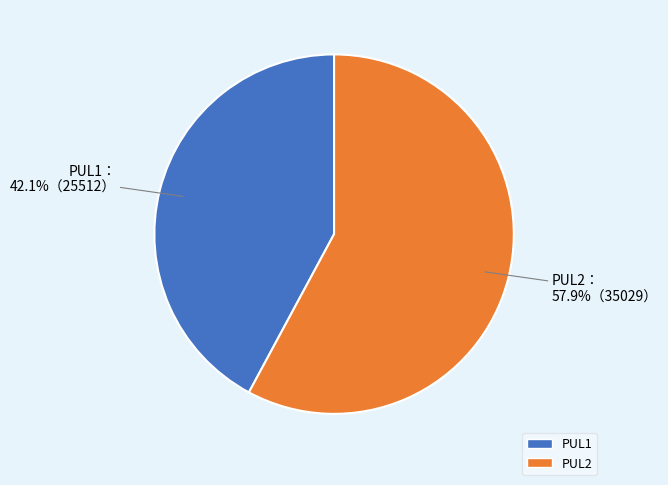

True or false: PUL2 accounts for 48% of the total.

False